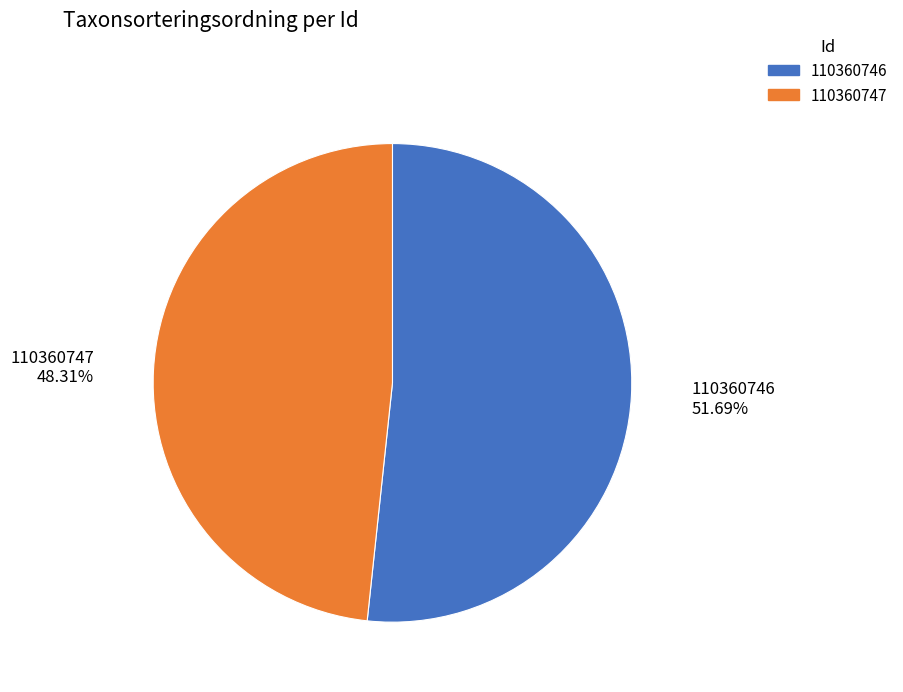

The 110360747 slice represents 48% of the pie. True or false?

True